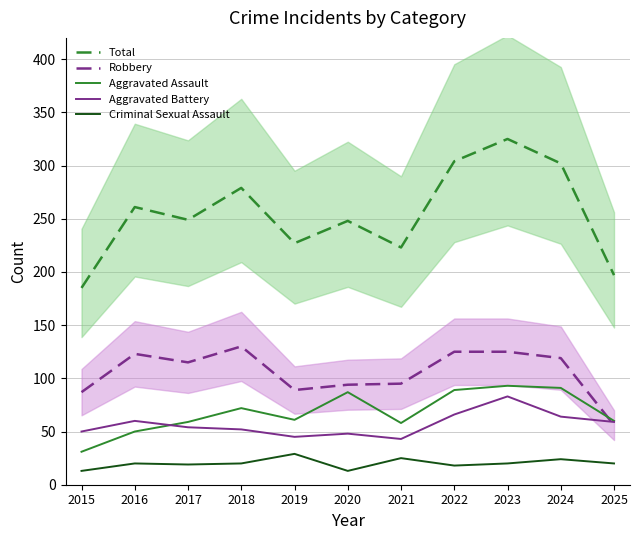

How many interior local peaks does the Aggravated Battery series have?

3